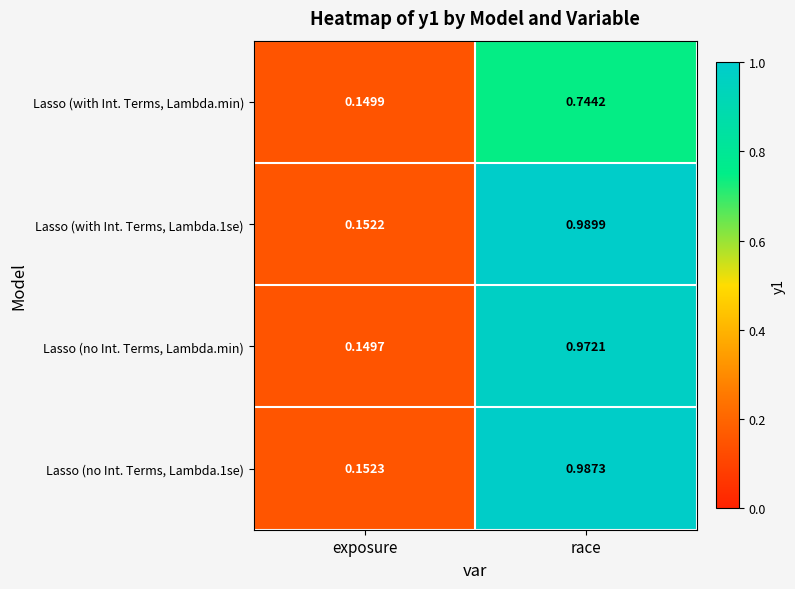

At how many categories does at least one series exceed 0?

2